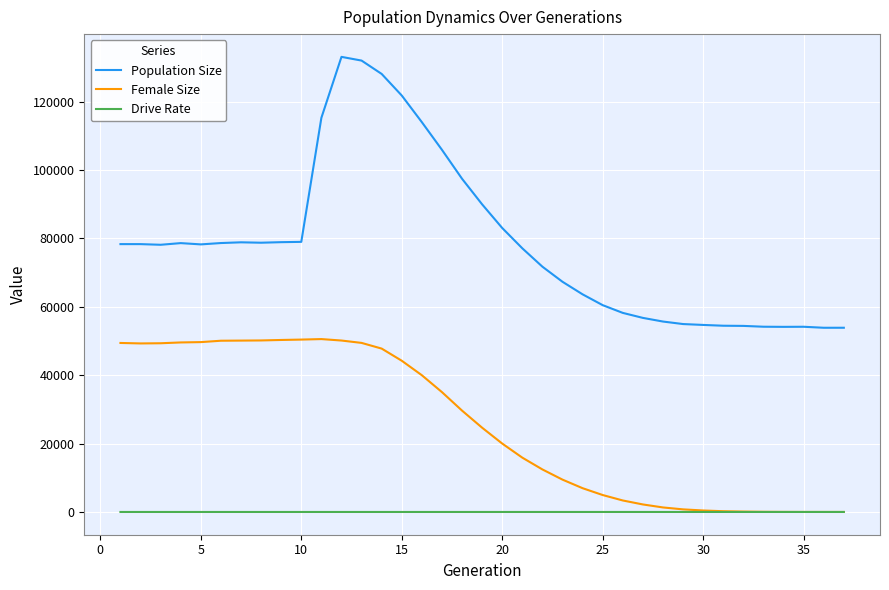

What is the greatest value displayed?

133067.0